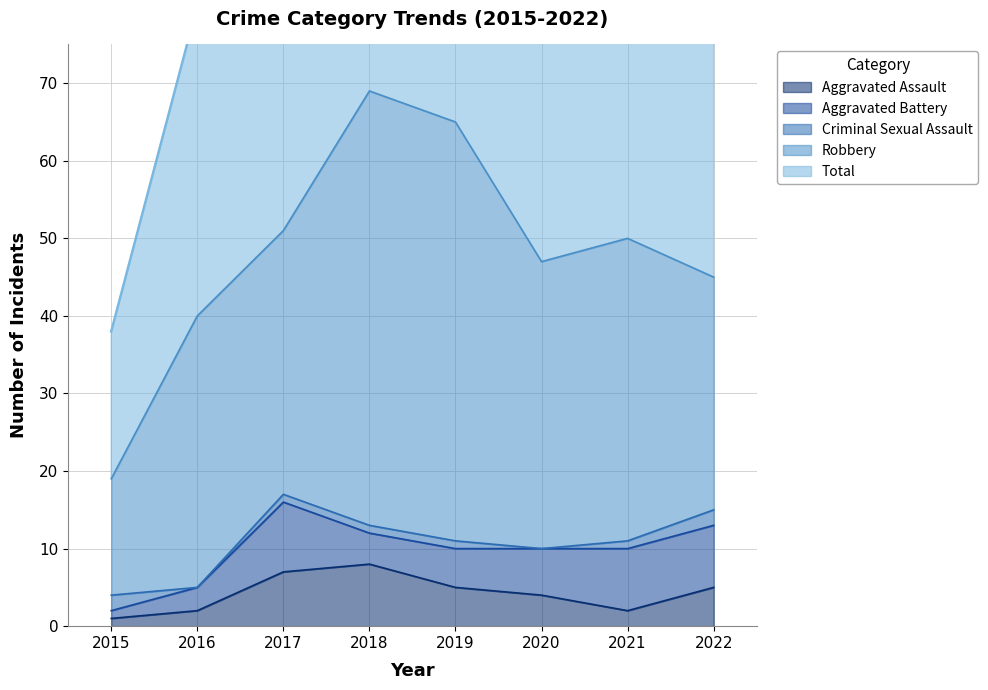

What is the difference between the highest and lowest values at 2021?

49